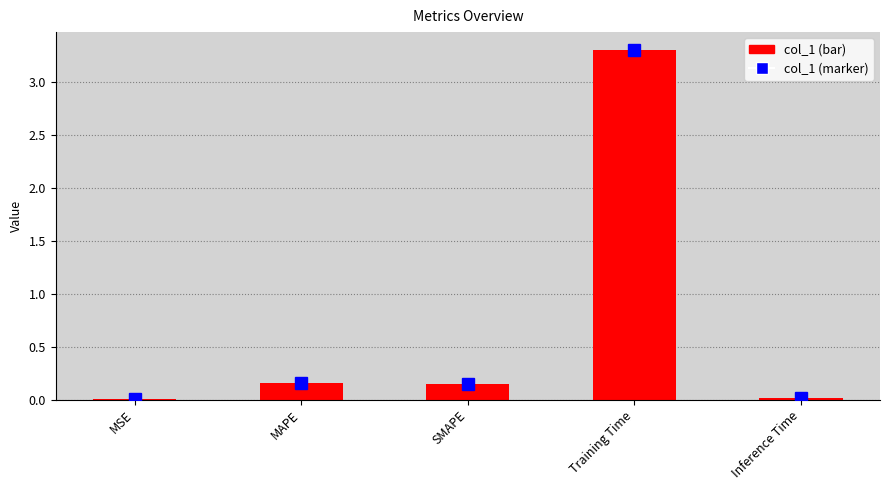

At which label does col_1 reach its minimum?

MSE